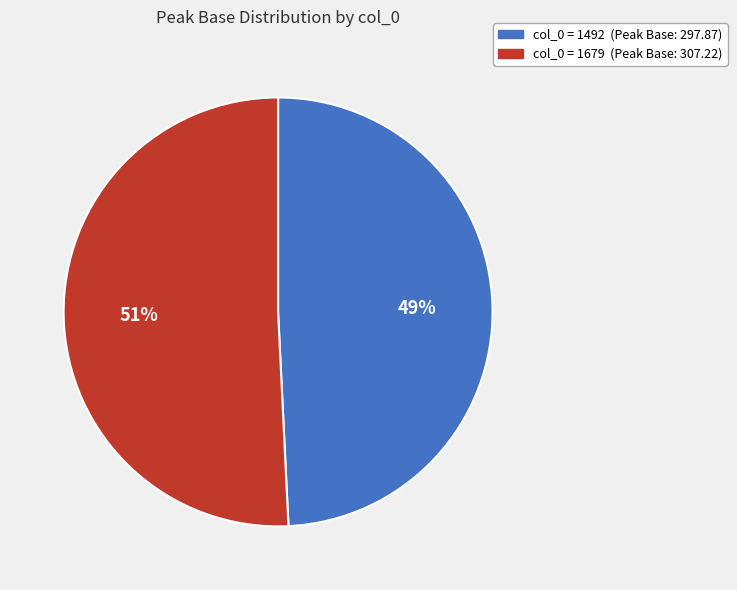

Is there a majority slice in this chart?

Yes